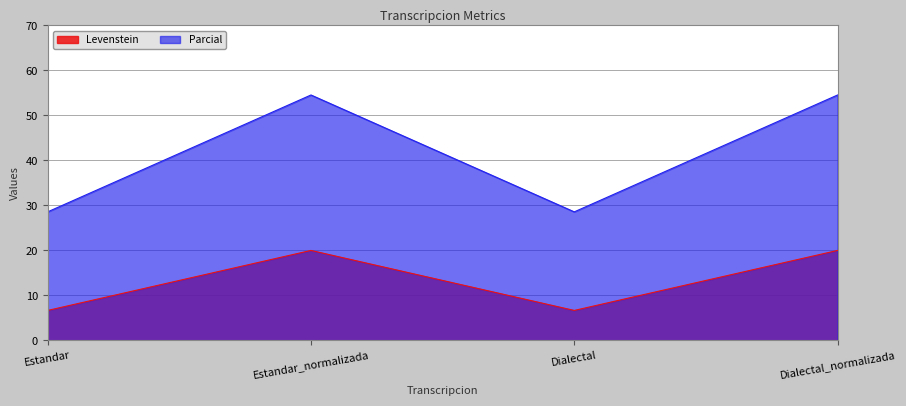

At which category is the sum across all series the highest?

Estandar_normalizada